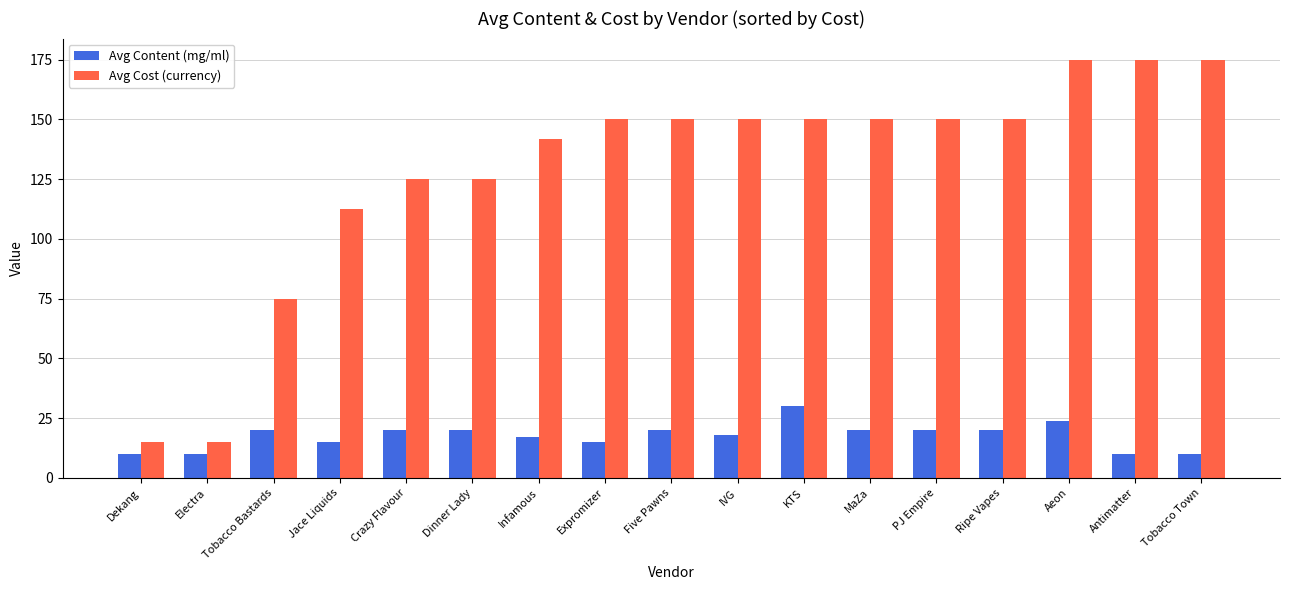

The value of Avg Cost (currency) at Antimatter is 95.5. True or false?

False